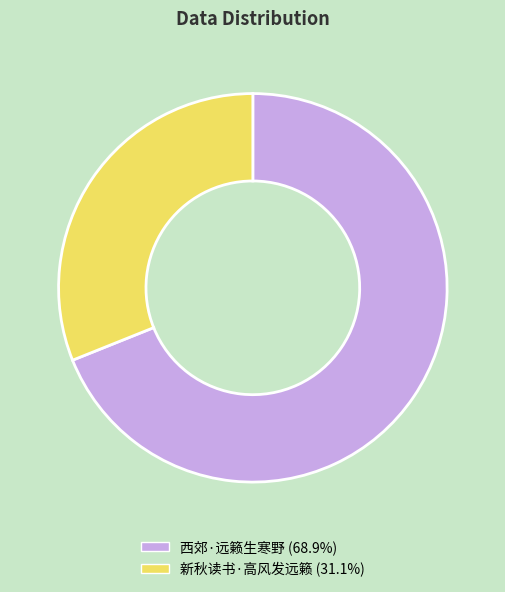

Do 新秋读书·高风发远籁 and 西郊·远籁生寒野 together represent more than half of the pie?

Yes